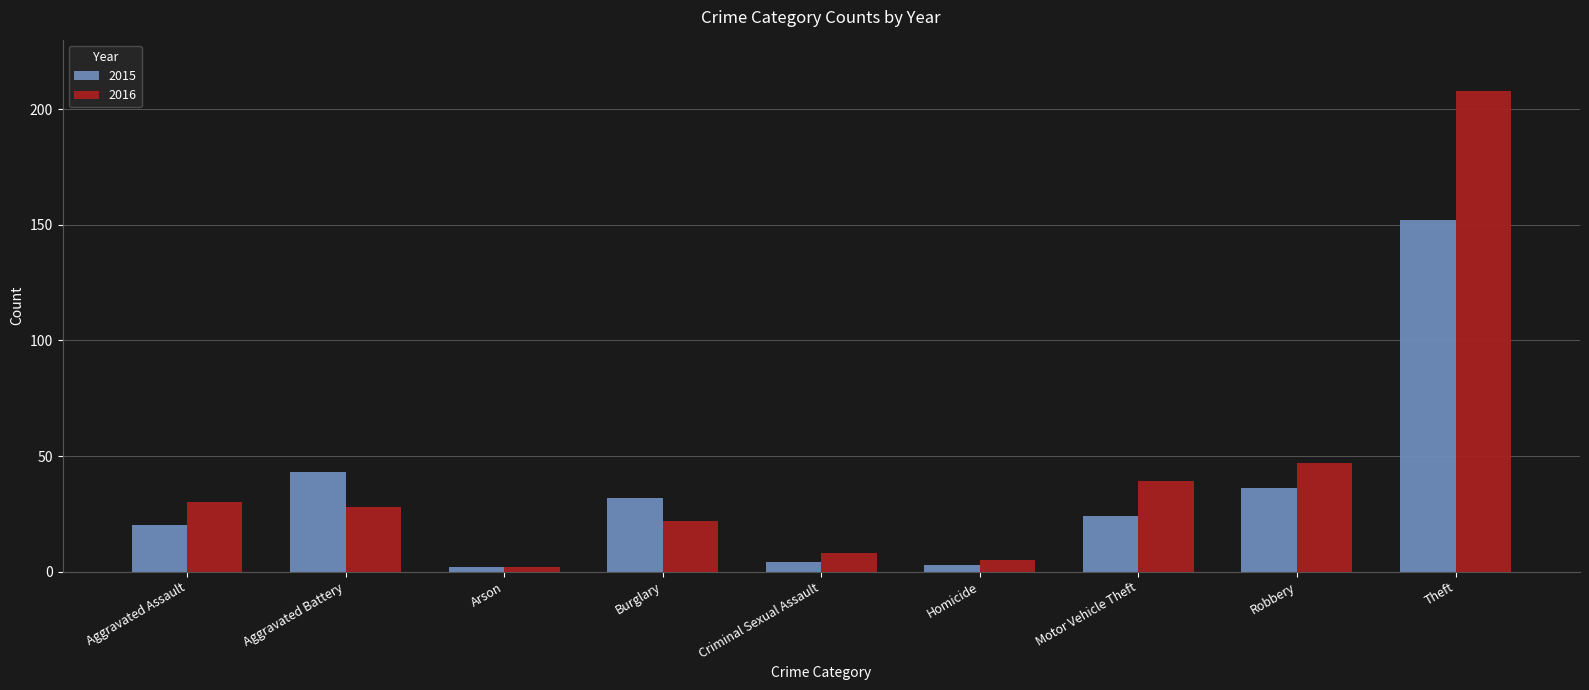

How many distinct data groups are displayed?

2